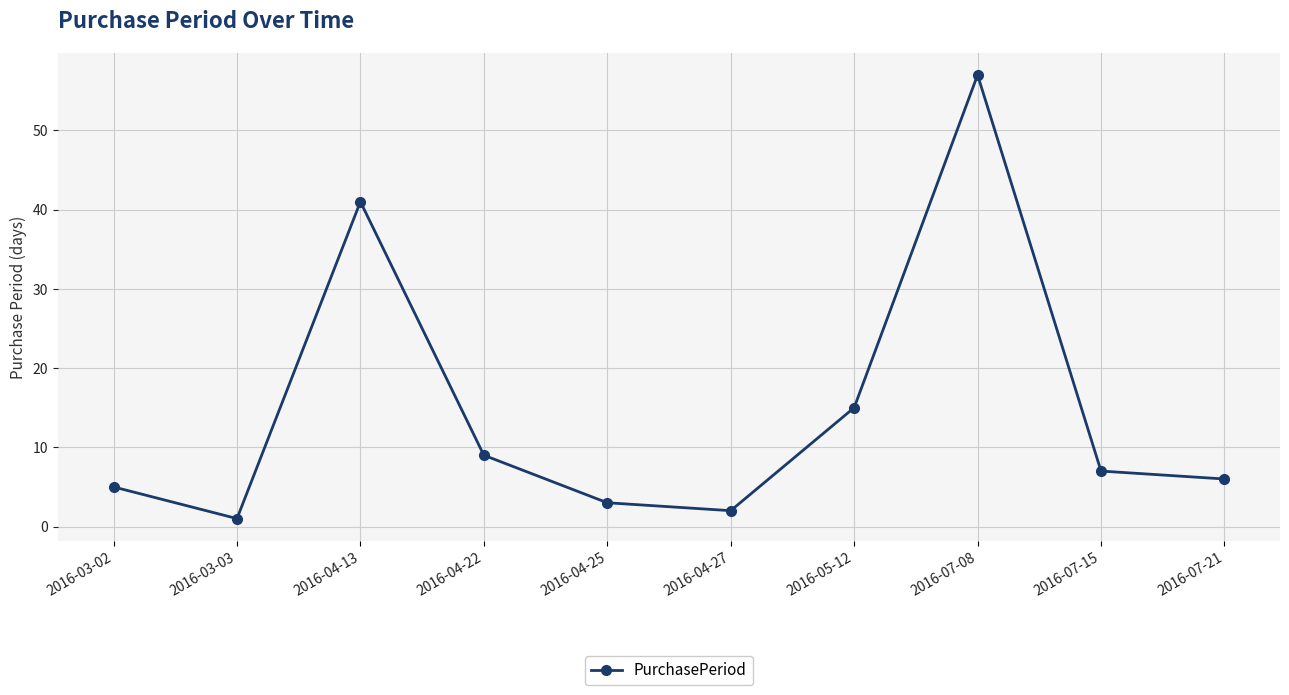

True or false: the data shows 1 at 2016-04-25.

False